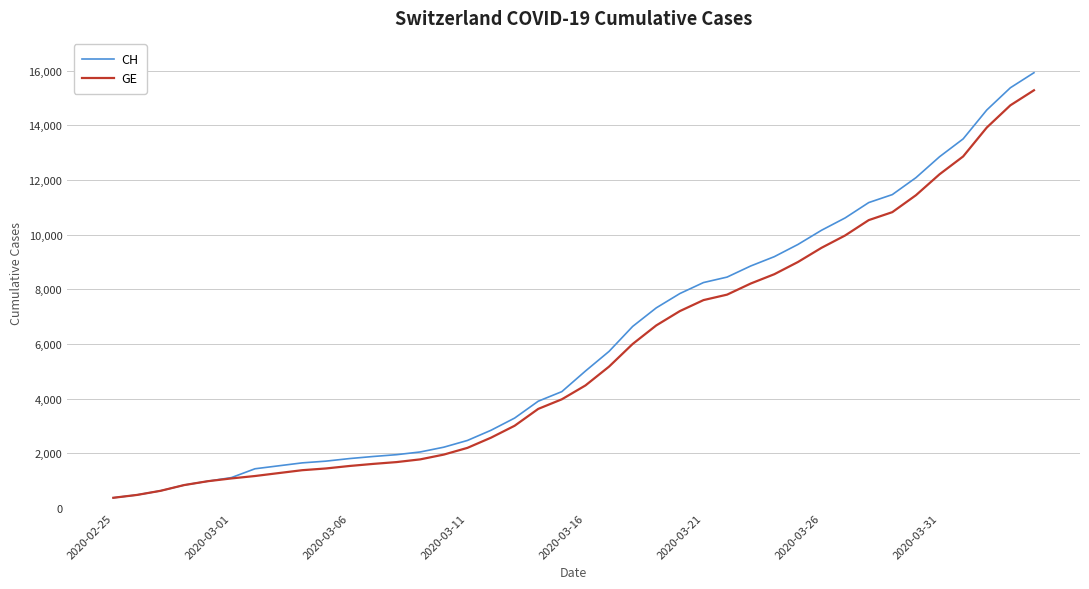

What is the minimum value for GE?

375